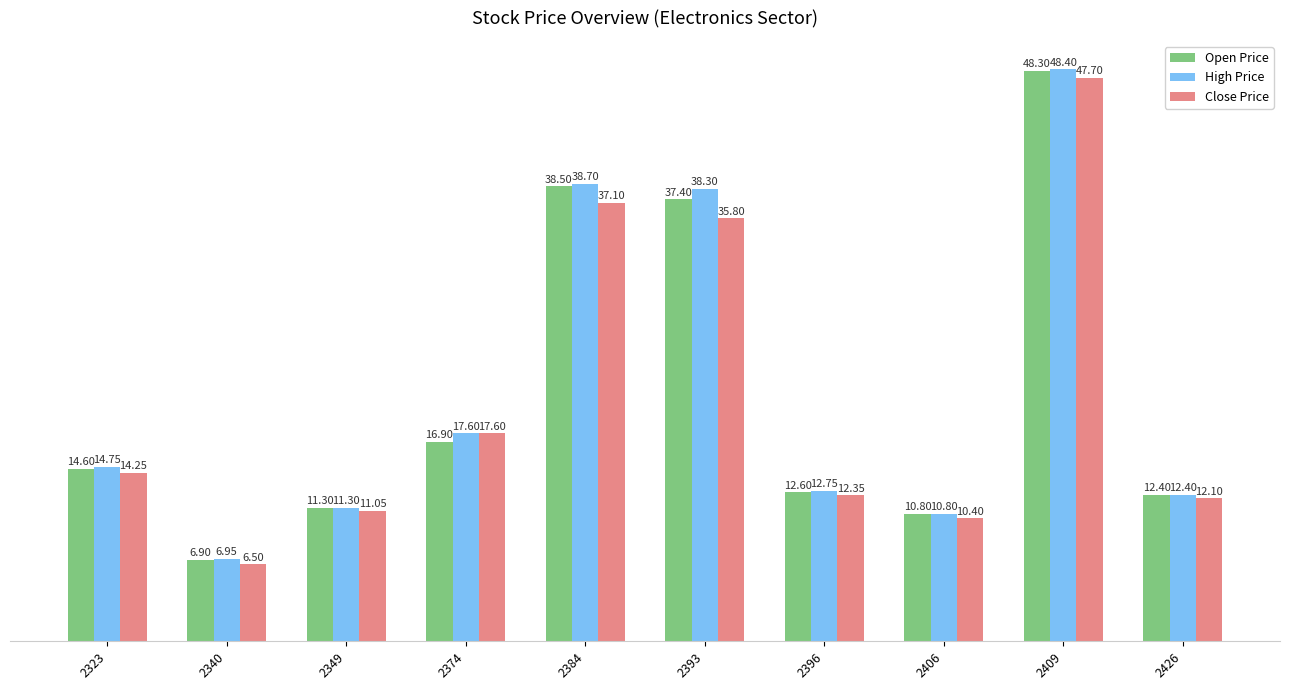

What is the difference between the second highest and second lowest values in the Close Price series?

26.7